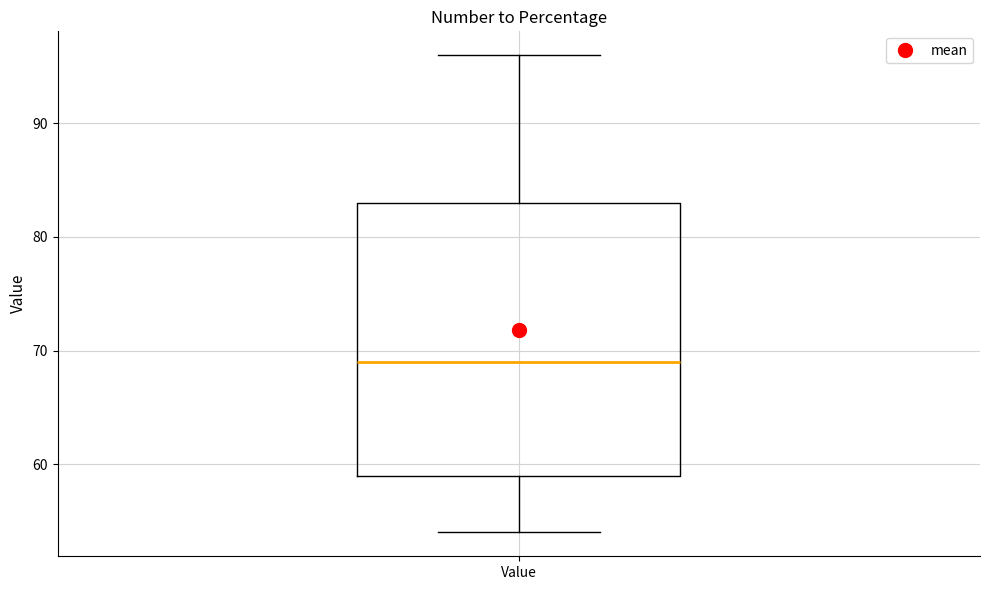

Transcribe this box plot: give where the median line is, the range the box spans, and where the two whiskers end, as read against the y-axis. The values are not printed on the chart, so give them approximately, as read against the axis.

median 69, box 59 to 83, whiskers 54 to 96